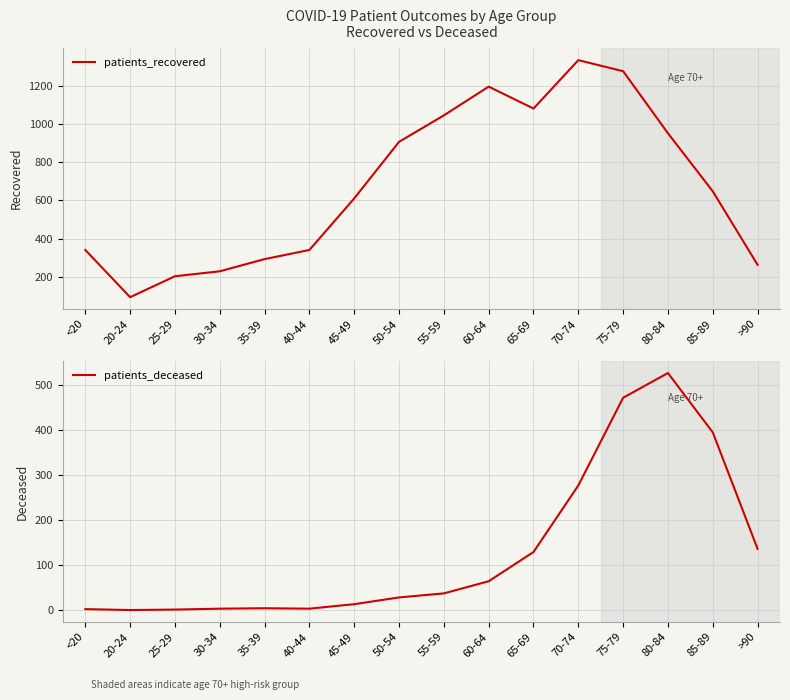

Does the chart display data point markers on the line(s)?

No